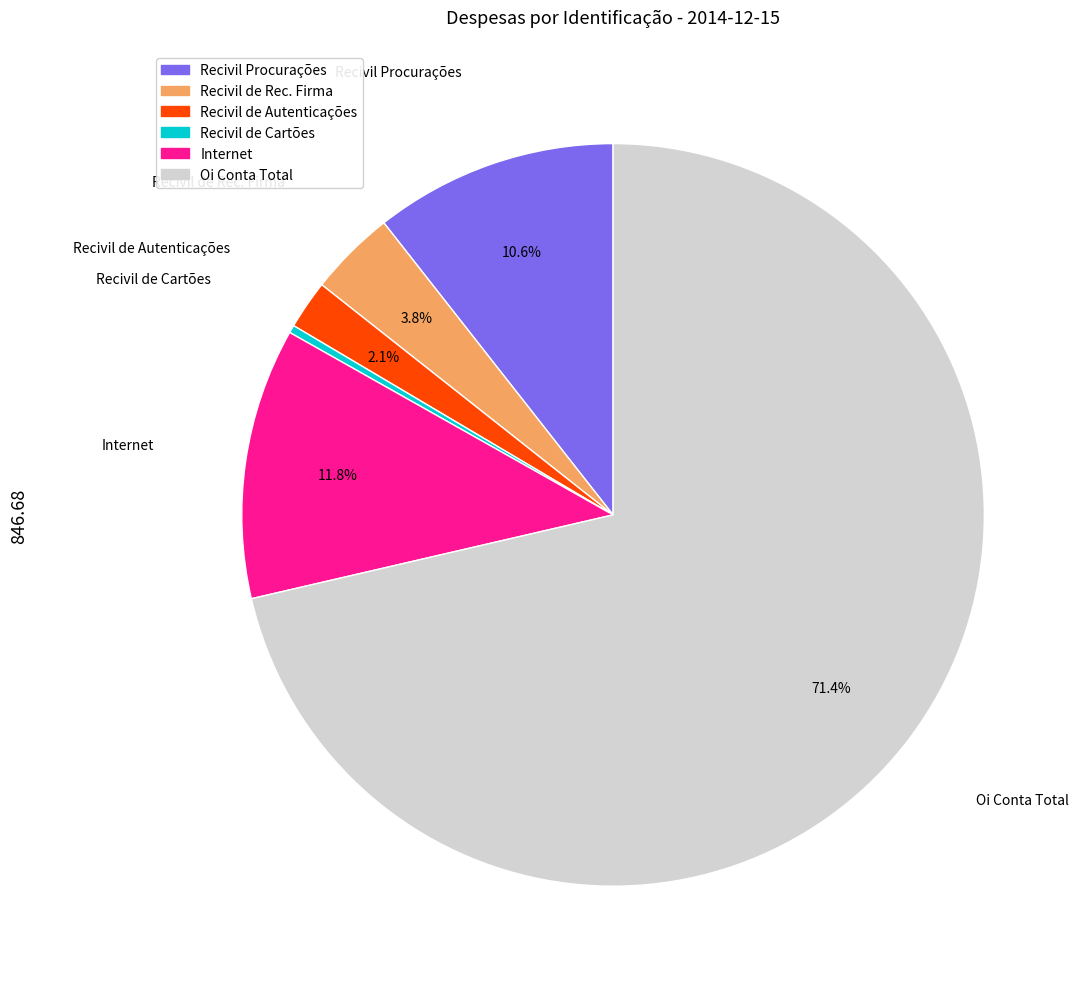

To the nearest percent, what is the combined percentage of Recivil de Rec. Firma and Internet?

16%